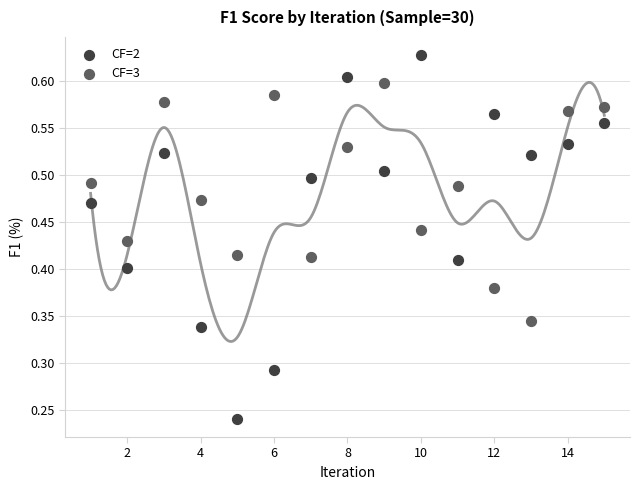

Which series reaches the minimum Y coordinate?

CF=2